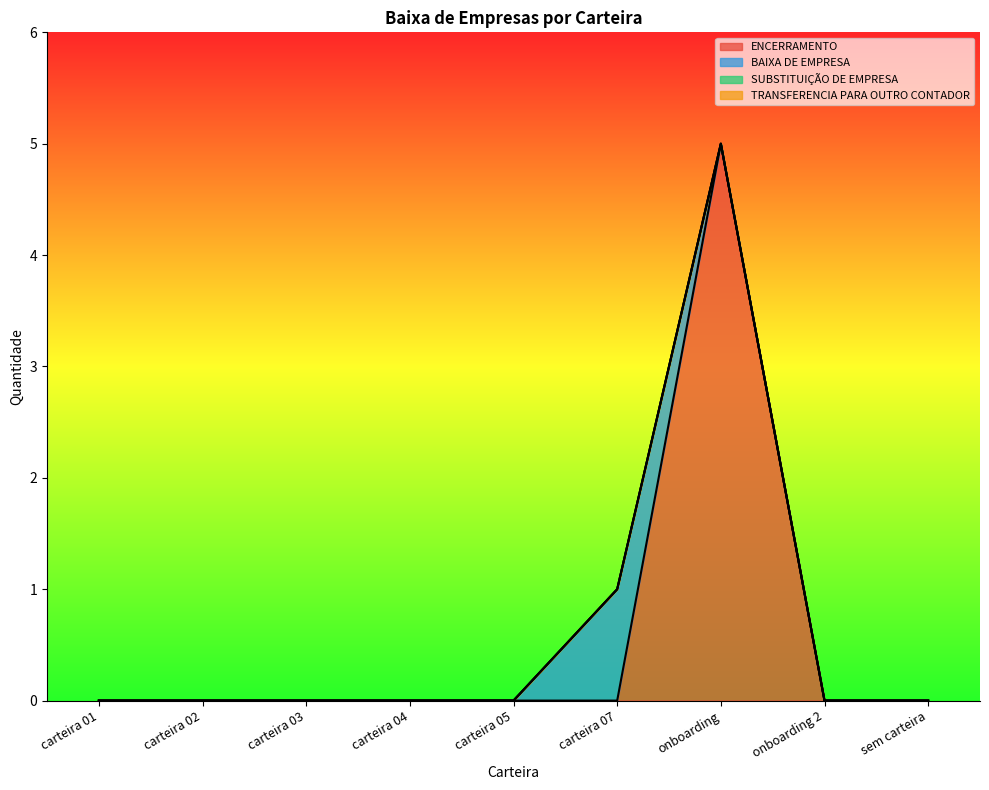

True or false: SUBSTITUIÇÃO DE EMPRESA has a value of 0 at carteira 04.

True